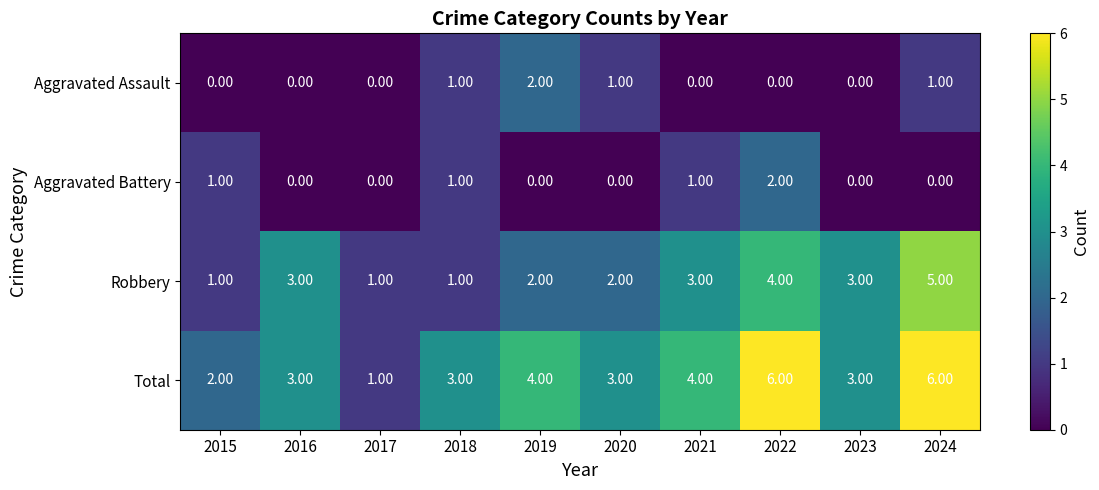

Which series has the largest total across all categories?

Total